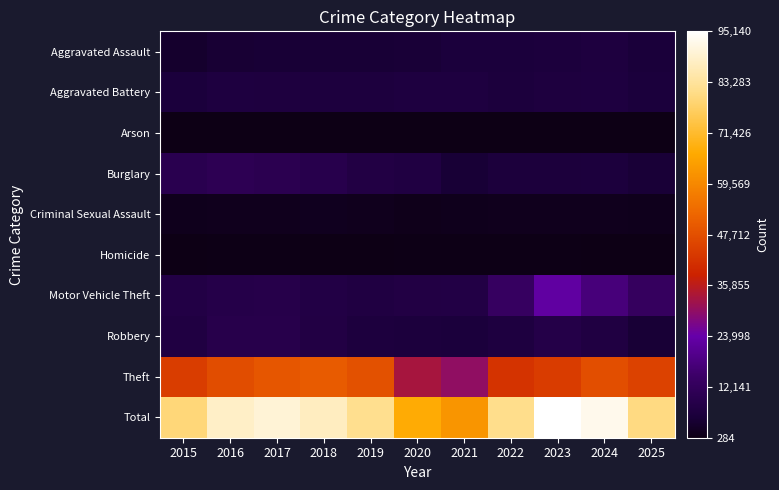

What is the smallest value displayed?

284